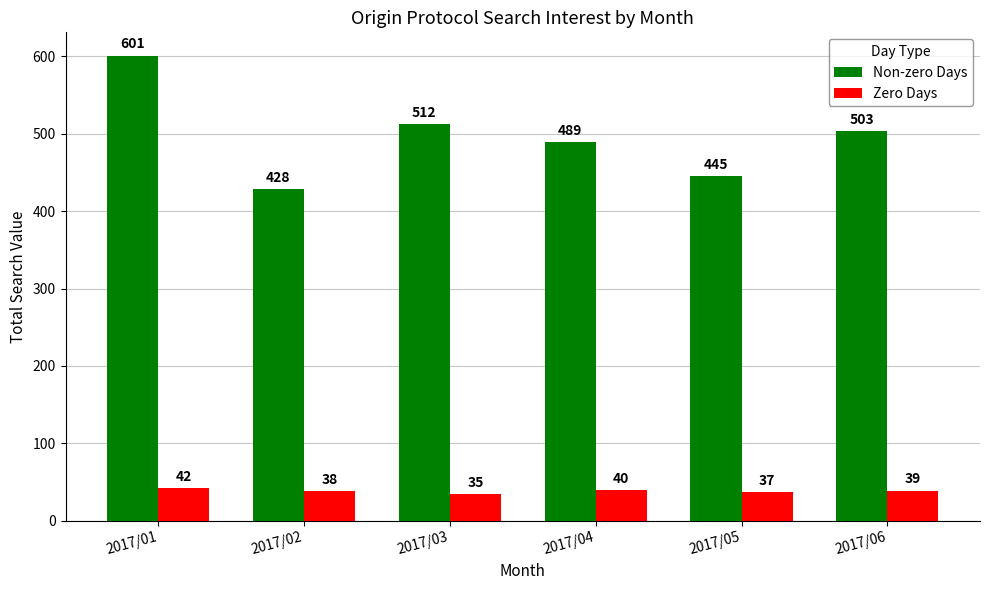

How many bars are there in total?

12